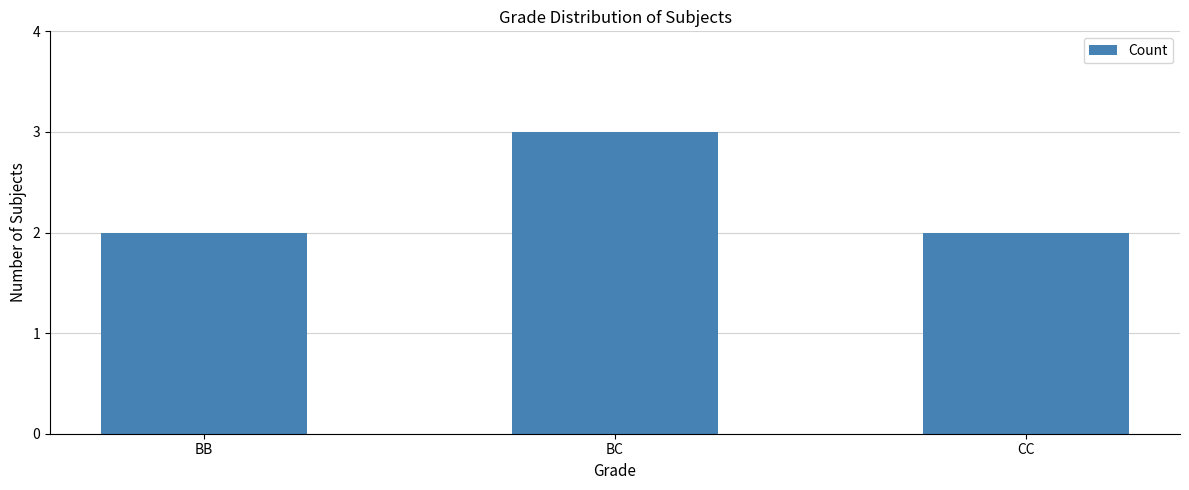

How many series are shown in this chart?

1